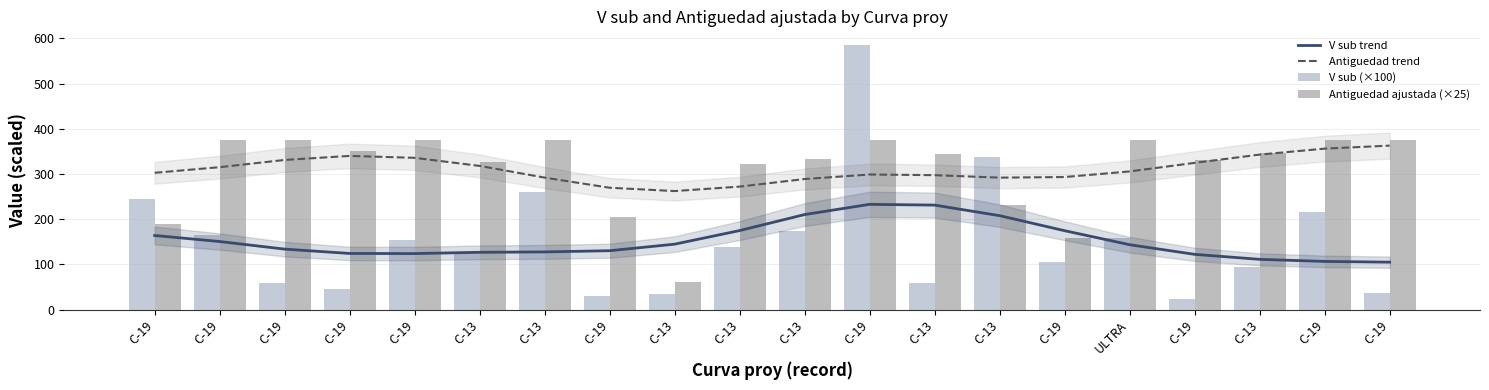

Reading right to left, transcribe all the data shown in this chart.

V sub trend: 104.8	106.5	111.1	122.1	143.5	174.5	207.8	231.2	232.8	210.2	174.8	144.7	130.2	127.5	126.7	123.8	124.1	133.7	150.5	163.9
Antiguedad trend: 362.8	356.2	343.0	324.6	305.7	293.3	291.9	297.4	298.9	288.9	272.1	262.2	269.6	292.0	317.9	335.8	340.1	331.1	315.1	302.7
V sub (×100): 35.9	215.4	93.9	23.2	157.9	104.4	338.3	58.6	586.5	174.2	138.4	34.5	30.1	259.2	125.2	153.1	46.4	58.9	164.9	245.4
Antiguedad ajustada (×25): 375.0	375.0	346.1	331.0	375.0	158.6	232.0	343.6	375.0	332.5	322.9	60.7	205.2	375.0	327.4	375.0	351.4	375.0	375.0	189.9